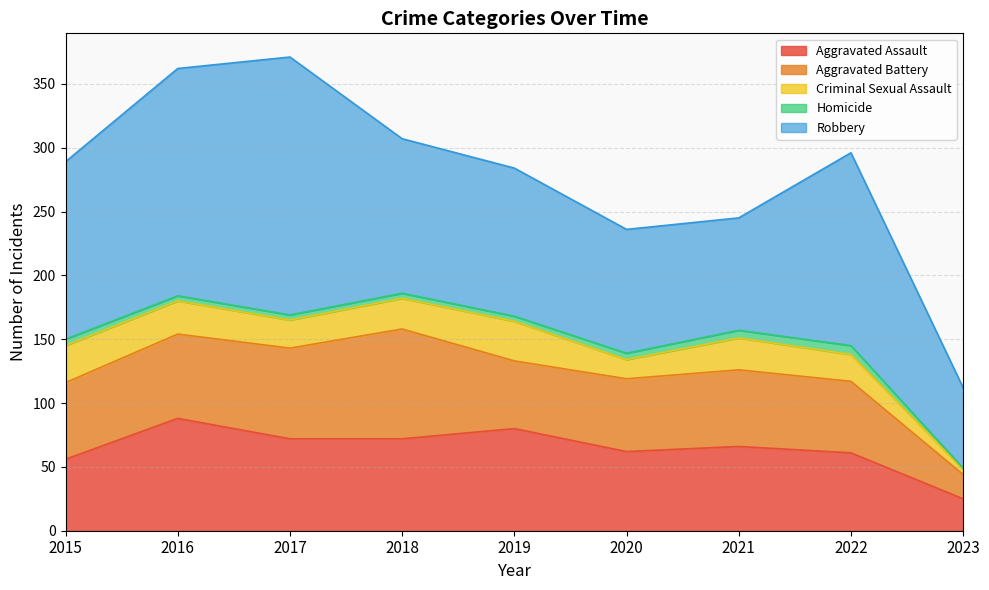

Count the number of categories in the chart.

9